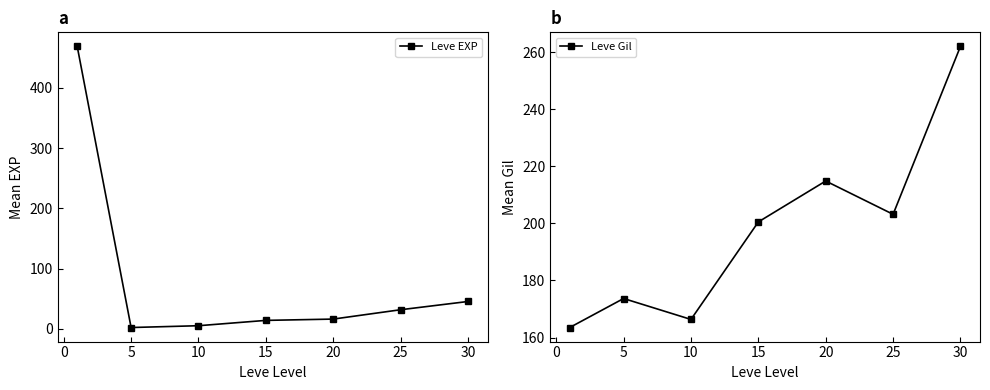

True or false: Leve EXP has more than 1 interior local peaks.

False